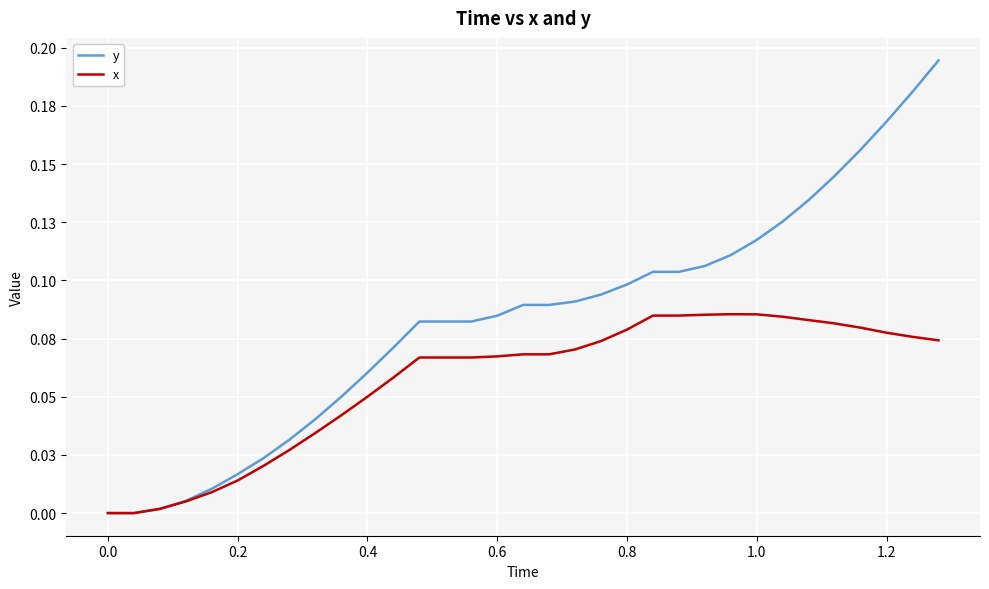

Does the chart display data point markers on the line(s)?

No